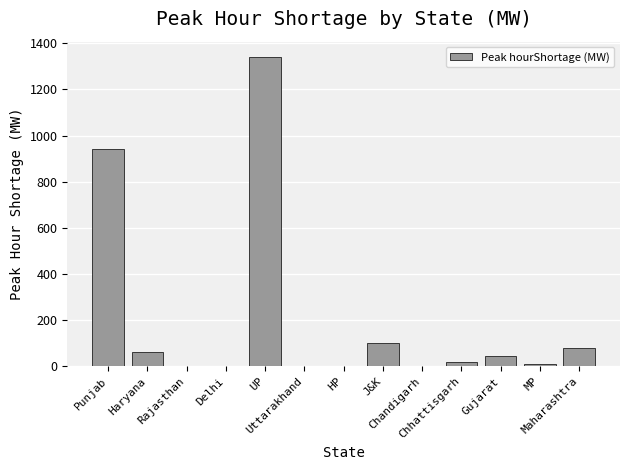

How many categories are shown in the chart?

13